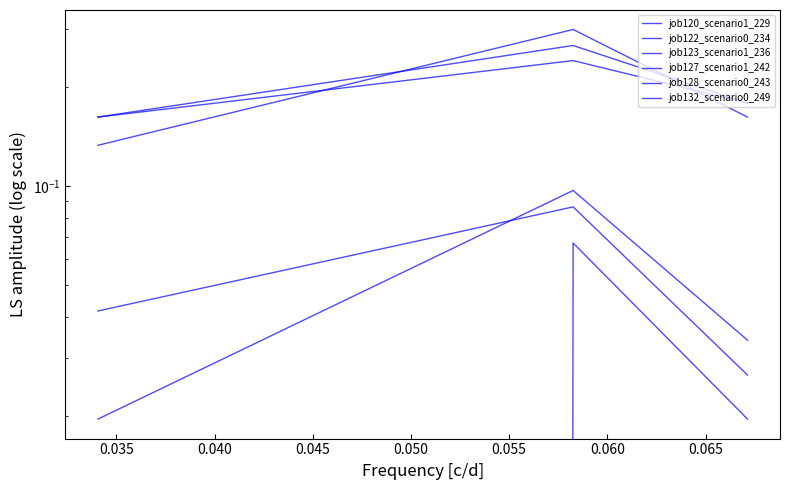

What is the average value of the job128_scenario0_243 series?

0.1